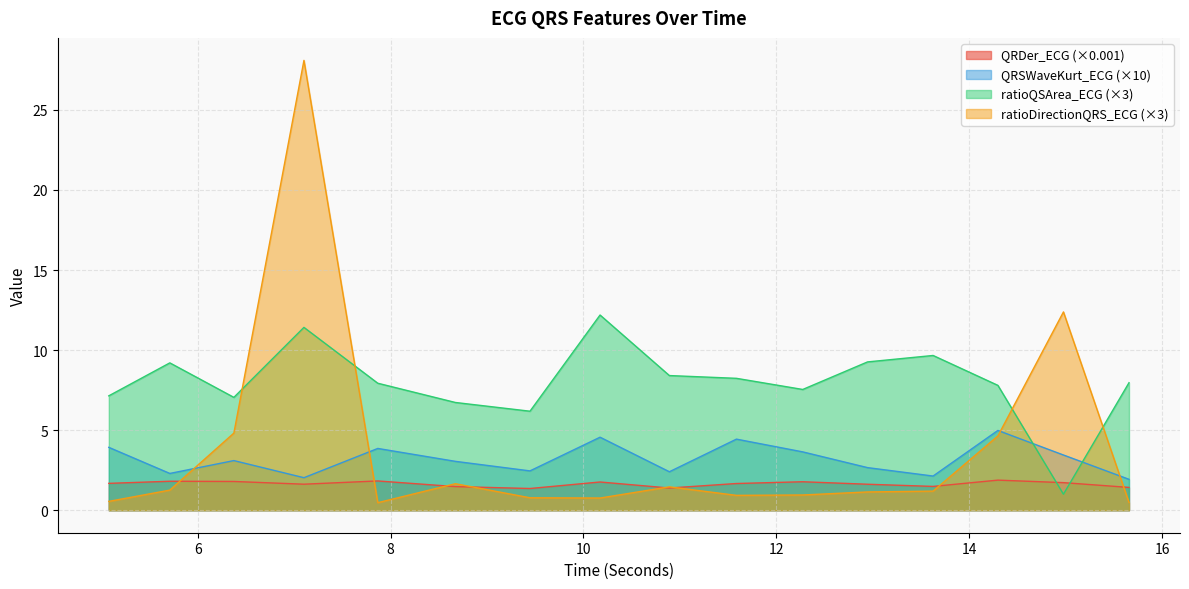

How many times do ratioQSArea_ECG and QRSWaveKurt_ECG cross each other?

2